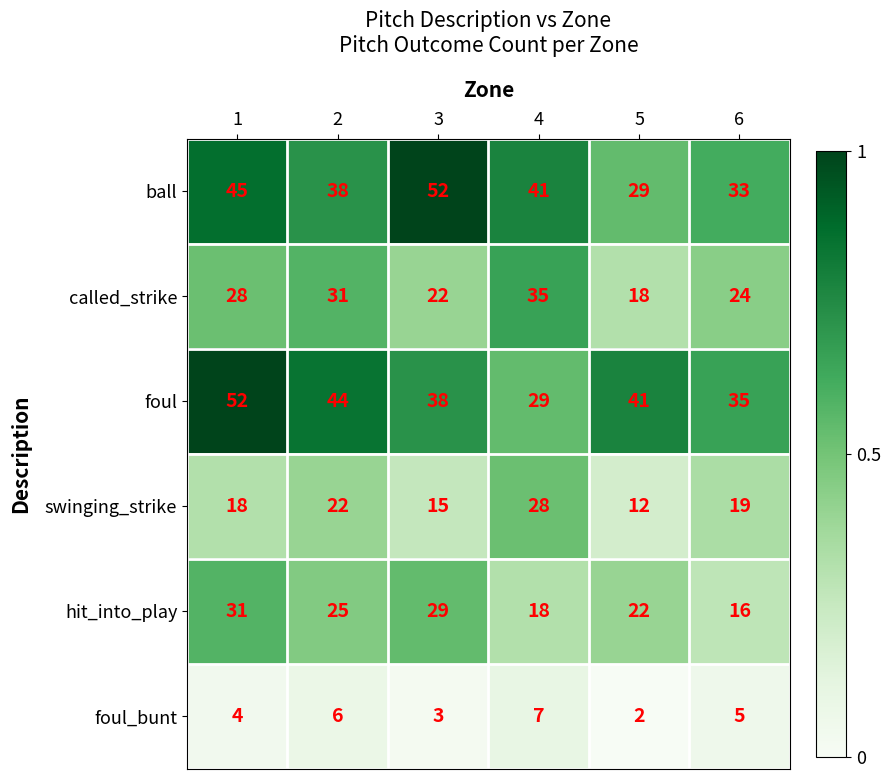

How many distinct data groups are displayed?

6